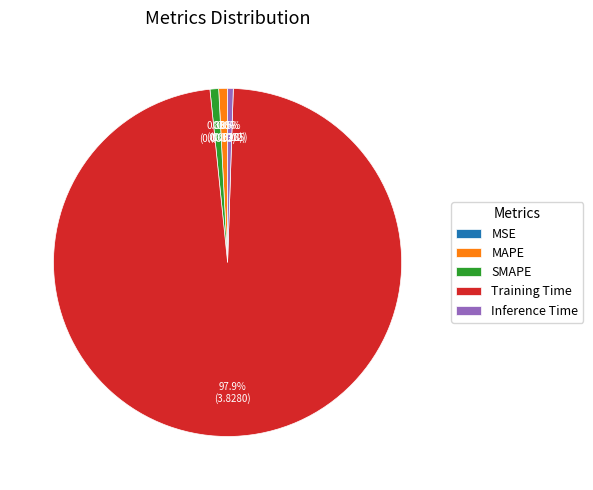

Does any single category account for the majority?

Yes